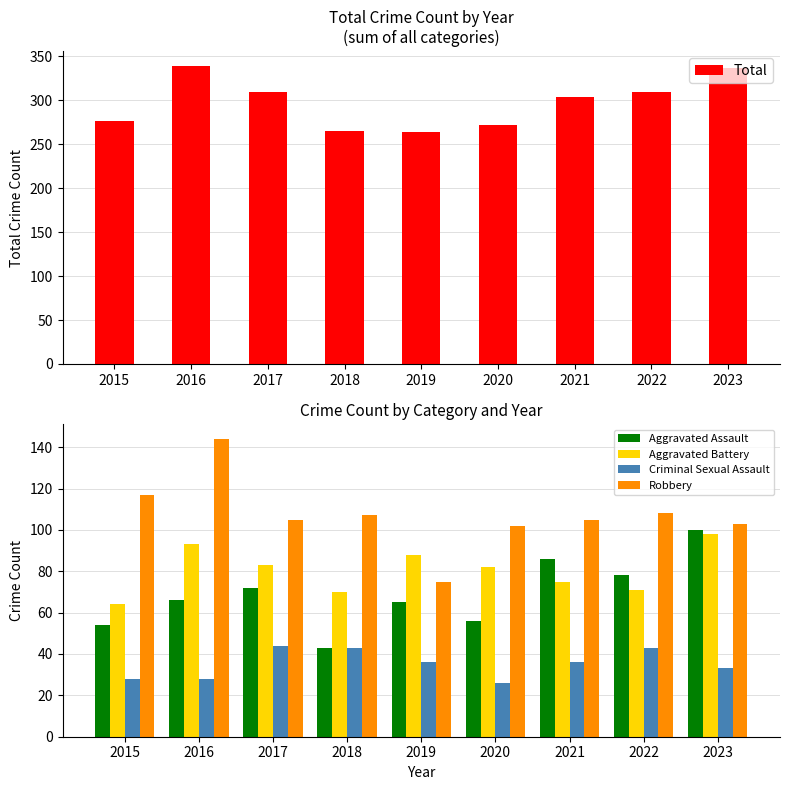

True or false: Robbery has a value of 102 at 2020.

True